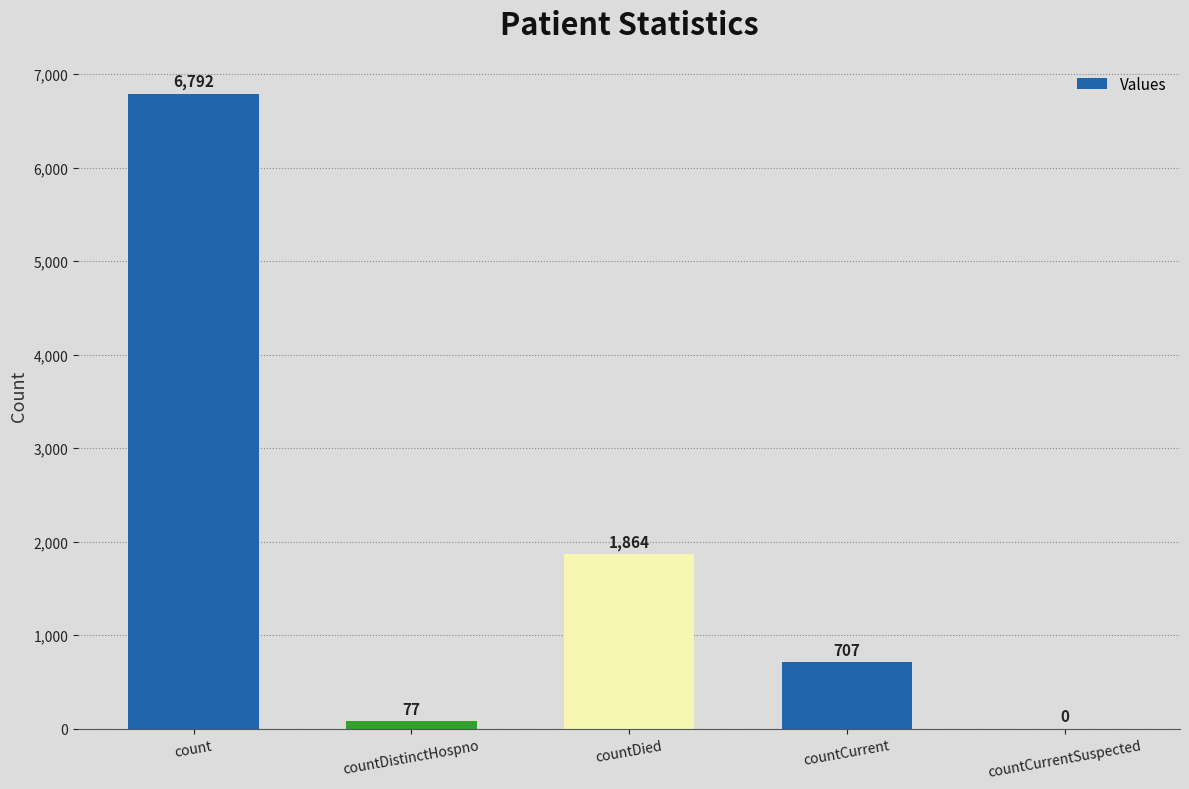

The value at countCurrentSuspected is -3852. True or false?

False